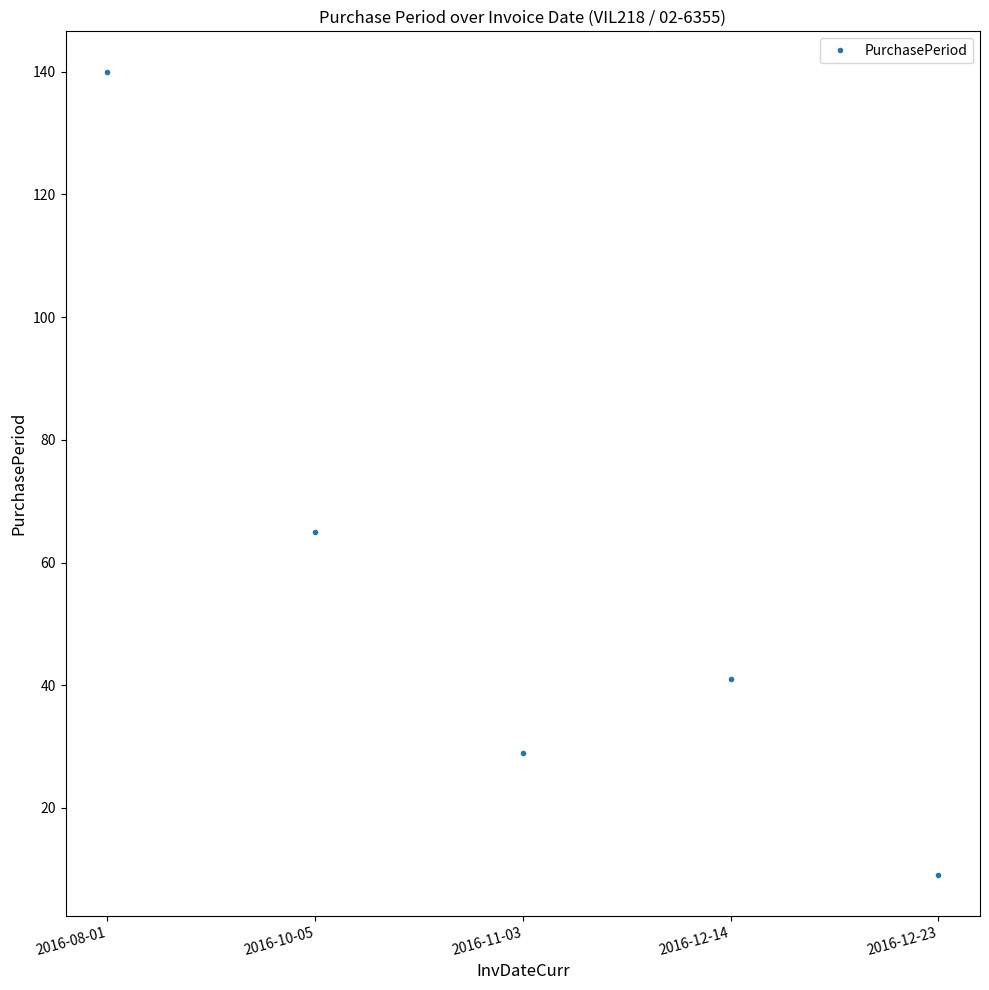

What is the label of the 1st point from the right?

2016-12-23